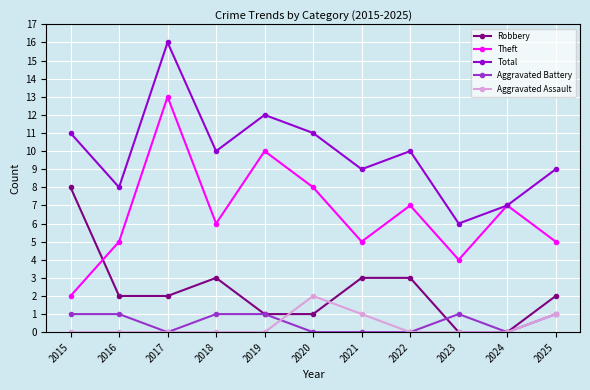

Reading left to right, what are all the values shown in this chart?

Robbery: 8	2	2	3	1	1	3	3	0	0	2
Theft: 2	5	13	6	10	8	5	7	4	7	5
Total: 11	8	16	10	12	11	9	10	6	7	9
Aggravated Battery: 1	1	0	1	1	0	0	0	1	0	1
Aggravated Assault: 0	0	0	0	0	2	1	0	0	0	1